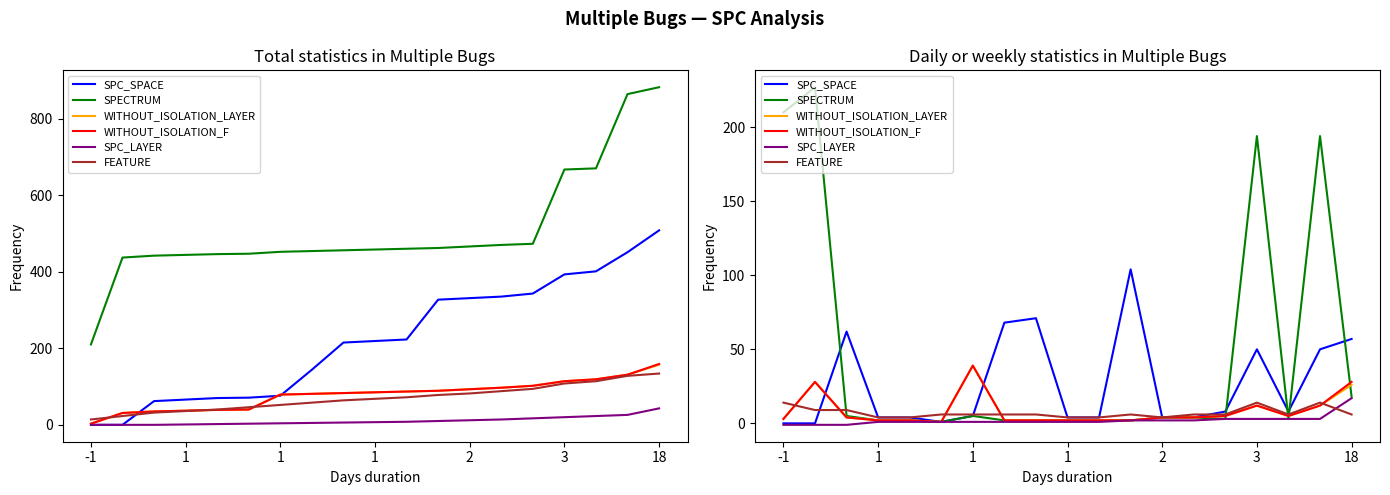

At which label is WITHOUT_ISOLATION_LAYER closest to 20?

18